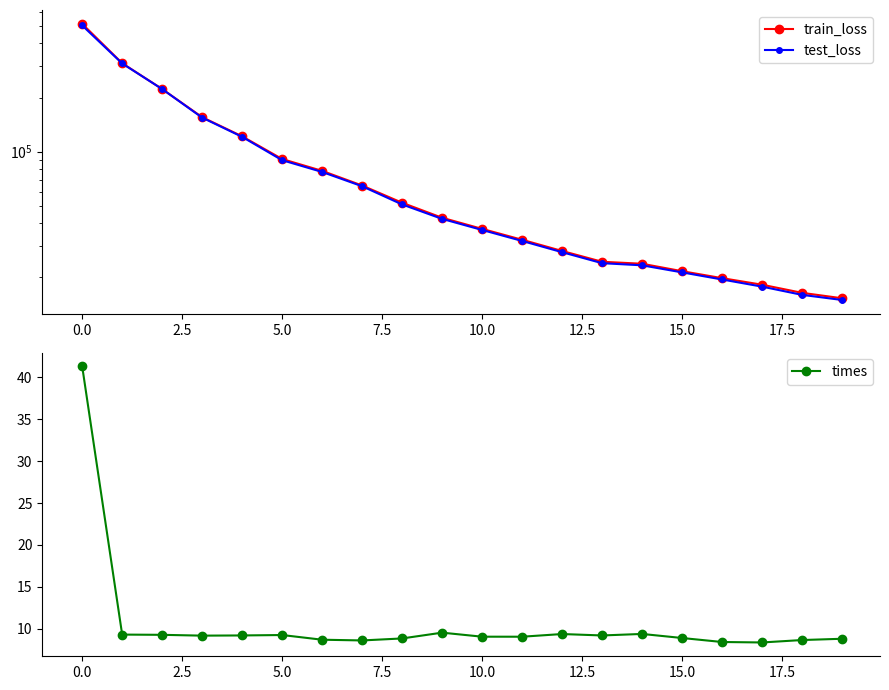

What is the label of the 5th point from the right?

15